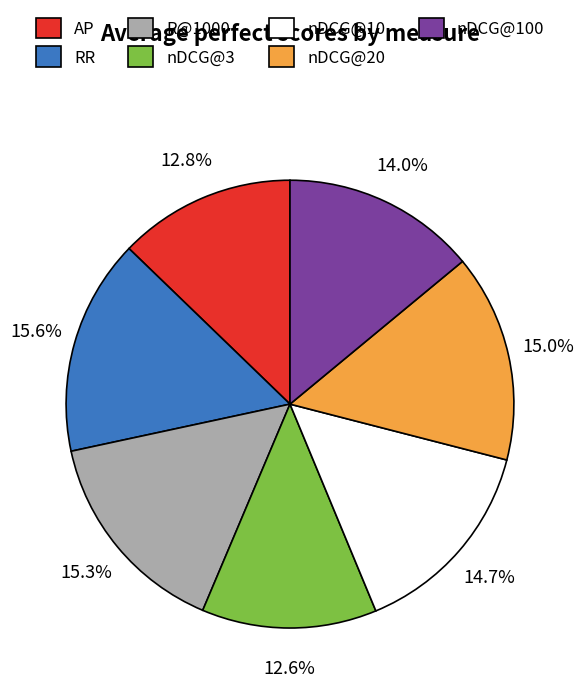

Does any single category account for the majority?

No